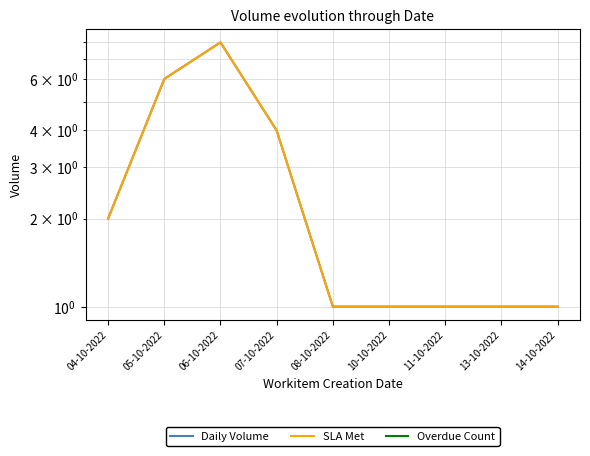

Reading left to right, extract all data points from this chart.

Daily Volume: 04-10-2022=2	05-10-2022=6	06-10-2022=8	07-10-2022=4	08-10-2022=1	10-10-2022=1	11-10-2022=1	13-10-2022=1	14-10-2022=1
SLA Met: 04-10-2022=2	05-10-2022=6	06-10-2022=8	07-10-2022=4	08-10-2022=1	10-10-2022=1	11-10-2022=1	13-10-2022=1	14-10-2022=1
Overdue Count: 04-10-2022=0	05-10-2022=0	06-10-2022=0	07-10-2022=0	08-10-2022=0	10-10-2022=0	11-10-2022=0	13-10-2022=0	14-10-2022=0